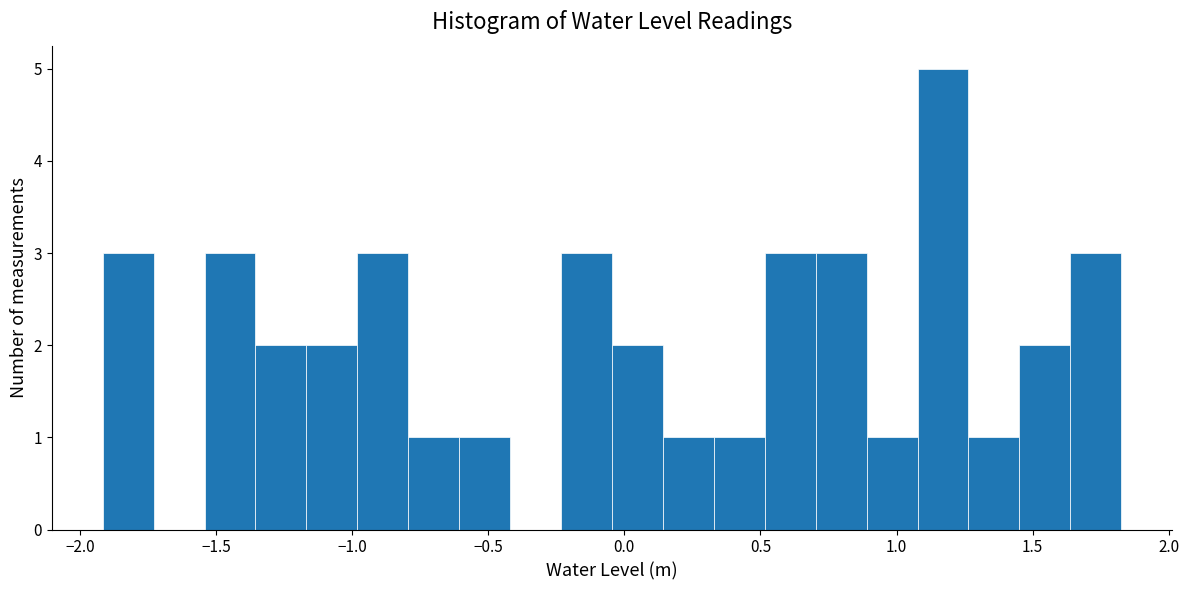

Around what value on the x-axis is the tallest bar? Give the approximate position of its centre, as read against the axis.

1.15